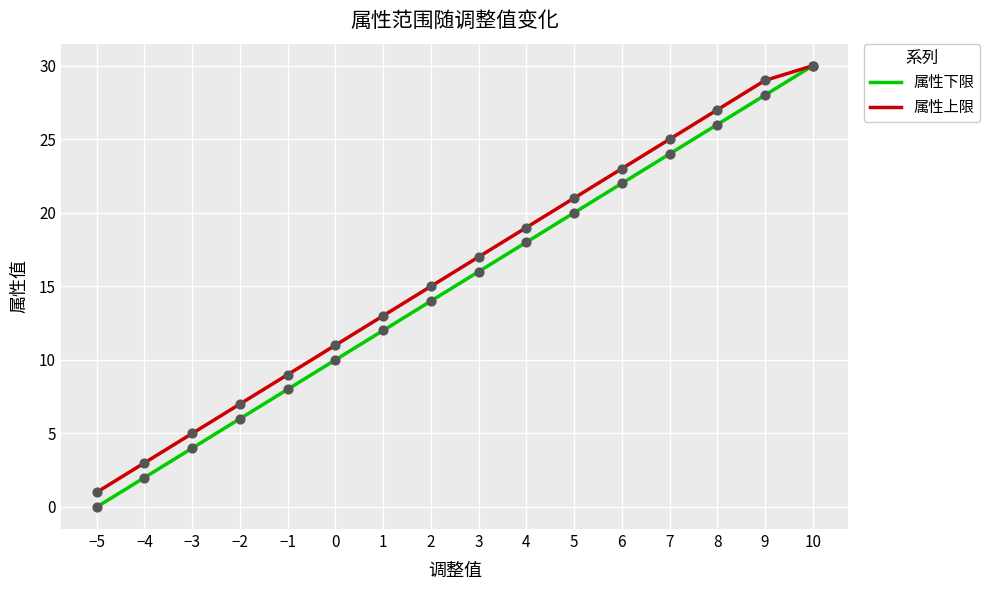

What is the total value across all series at −3?

9